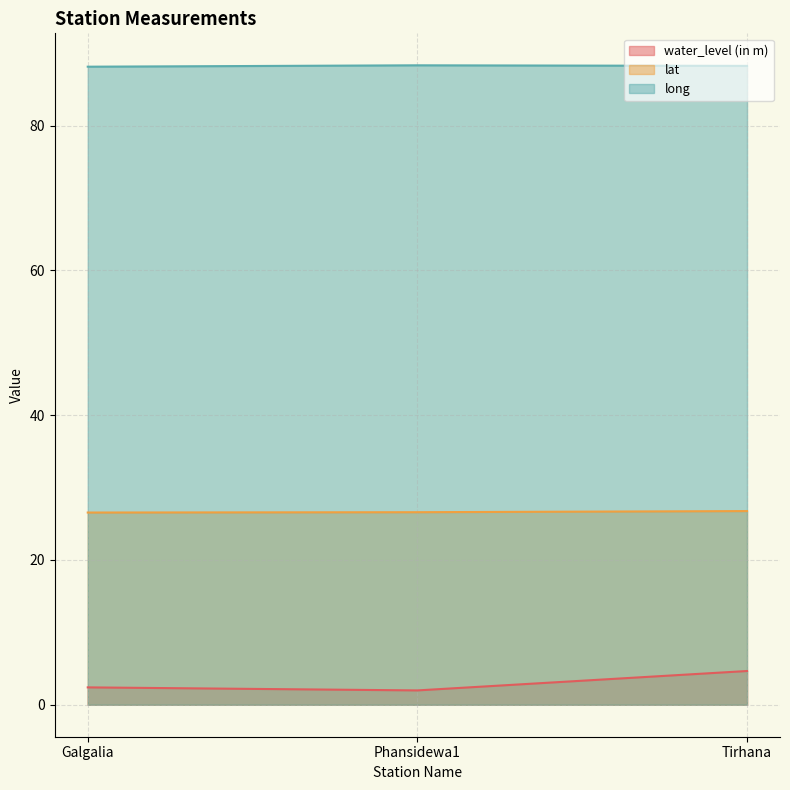

At Tirhana, list the series in order from largest to smallest.

long, lat, water_level (in m)